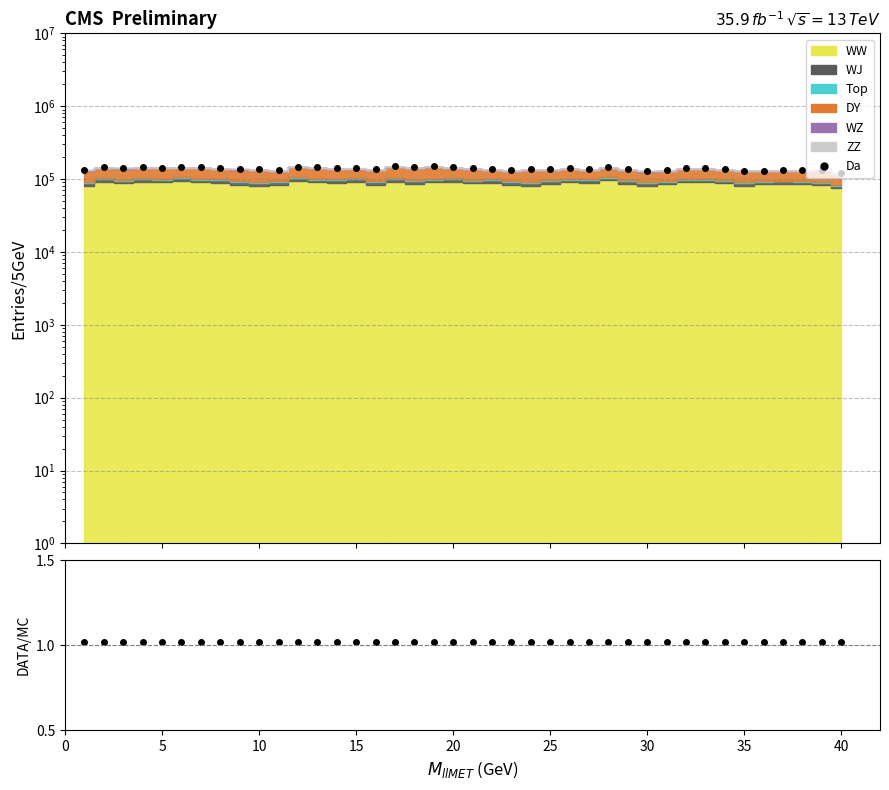

What is the value of the DATA/MC point at the 1st from the left?

1.0